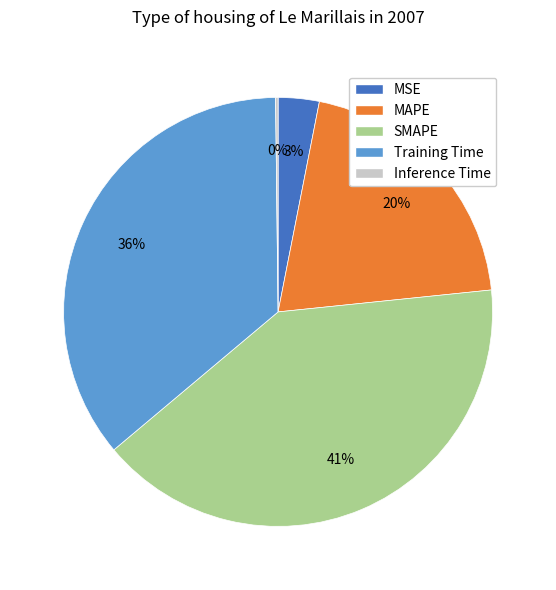

What is the largest slice in the pie chart?

SMAPE